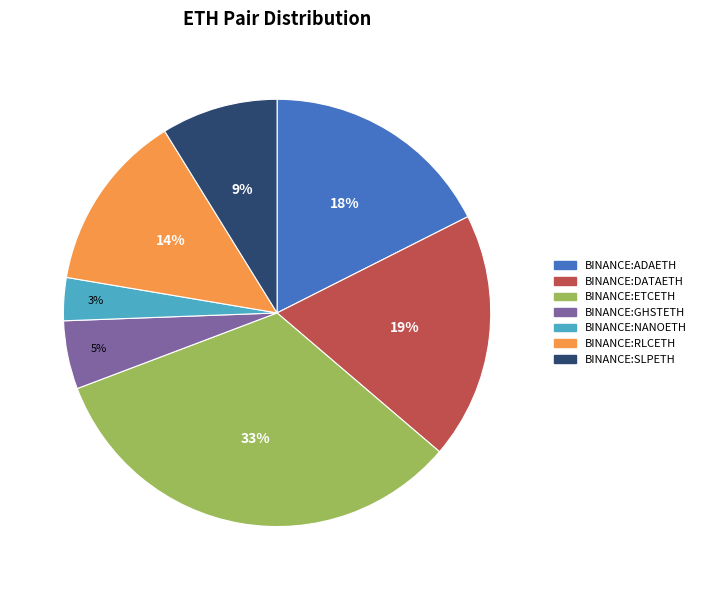

What percentage is the BINANCE:ADAETH slice, to the nearest percent?

18%